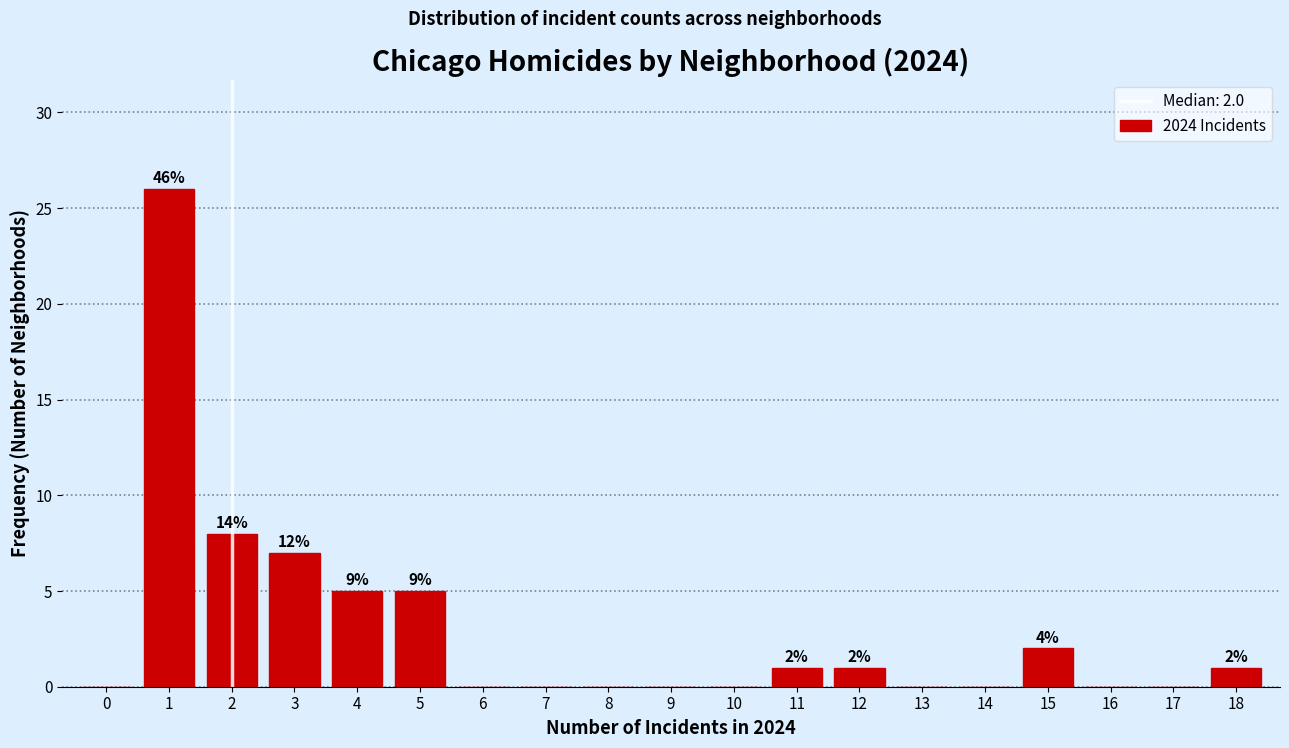

Reading left to right, extract all data points from this chart.

0=0	1=26	2=8	3=7	4=5	5=5	6=0	7=0	8=0	9=0	10=0	11=1	12=1	13=0	14=0	15=2	16=0	17=0	18=1